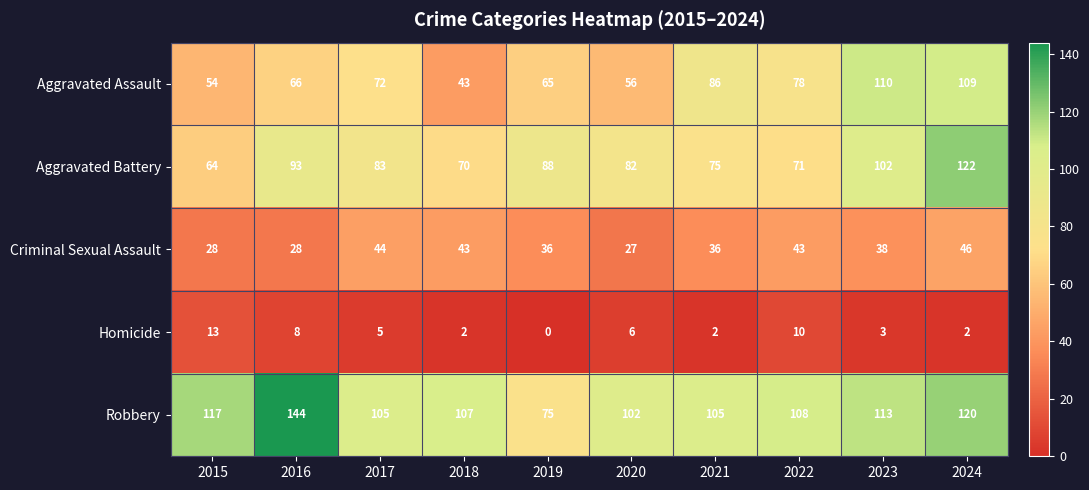

At which category is the sum across all series the highest?

2024